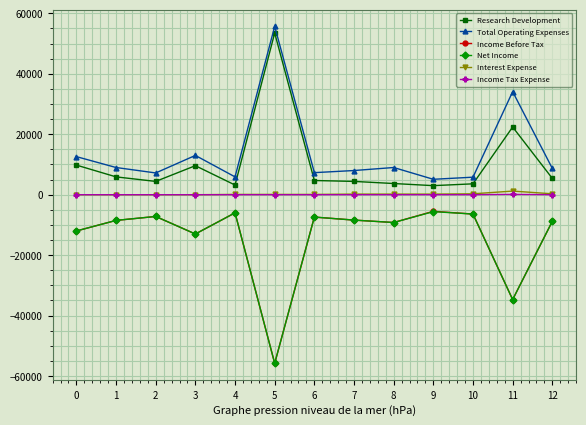

Which series has the largest total across all categories?

Total Operating Expenses